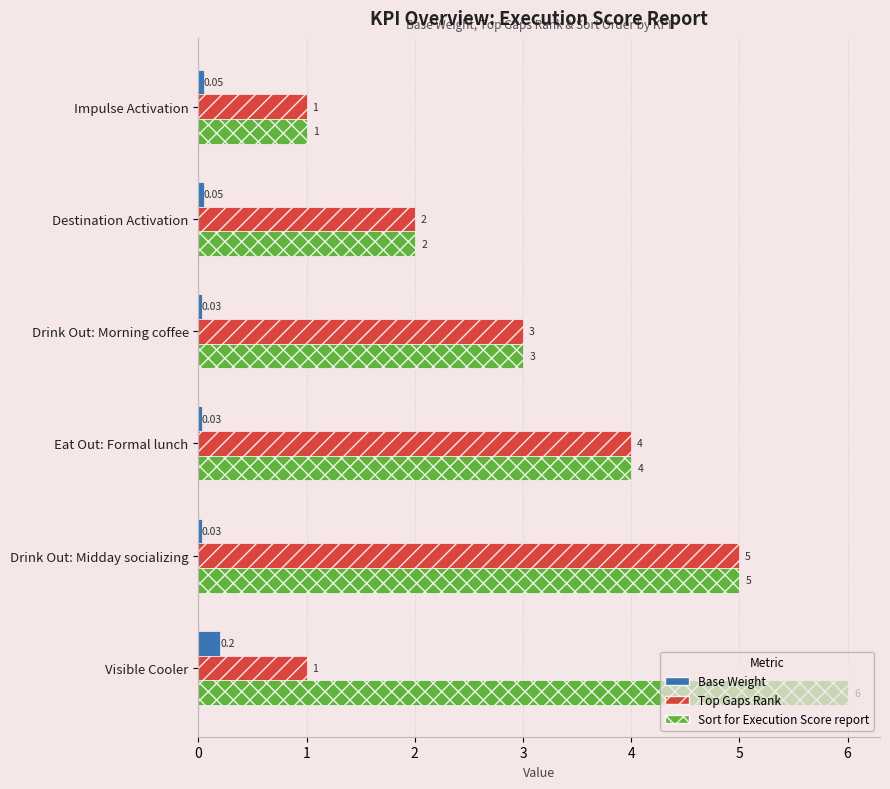

Which series changed the most between Eat Out: Formal lunch and Visible Cooler?

Top Gaps Rank